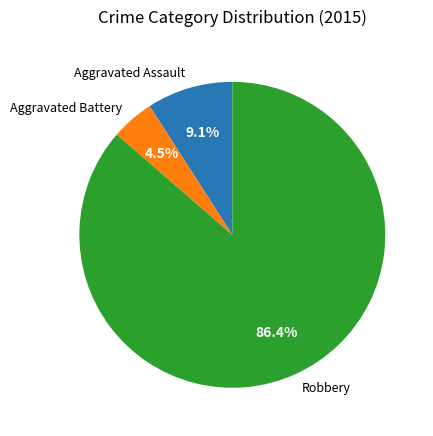

How many segments does this pie chart have?

3